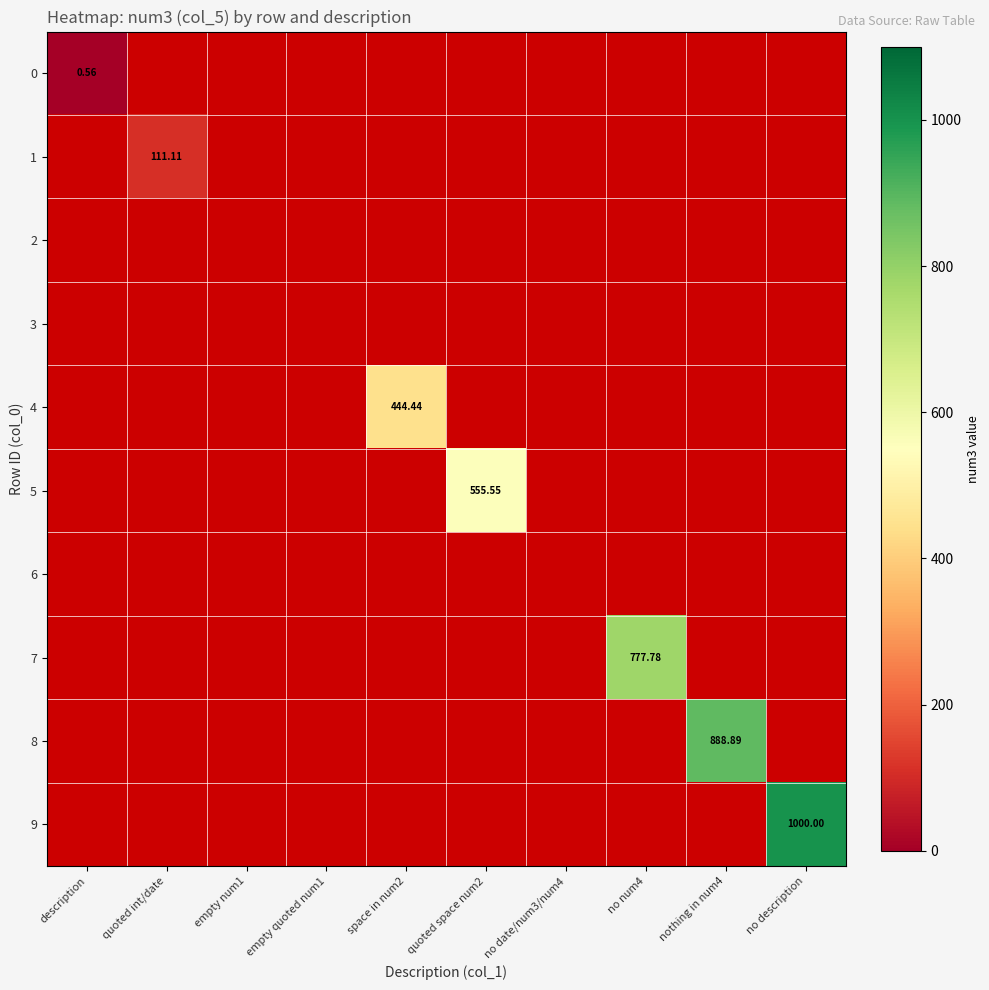

At how many categories does at least one series exceed 752?

3